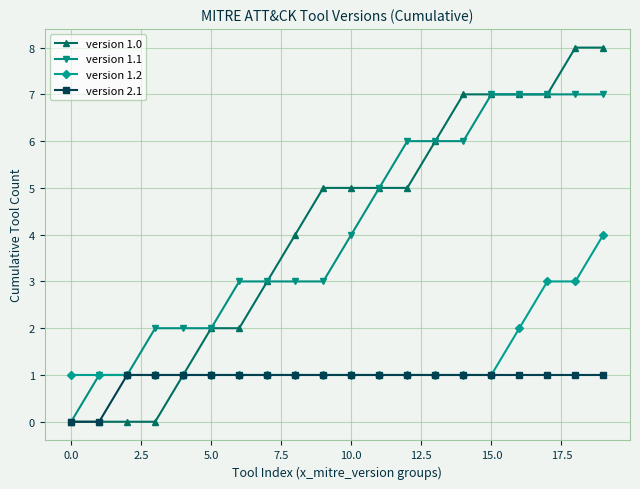

Does the chart have visible grid lines?

Yes